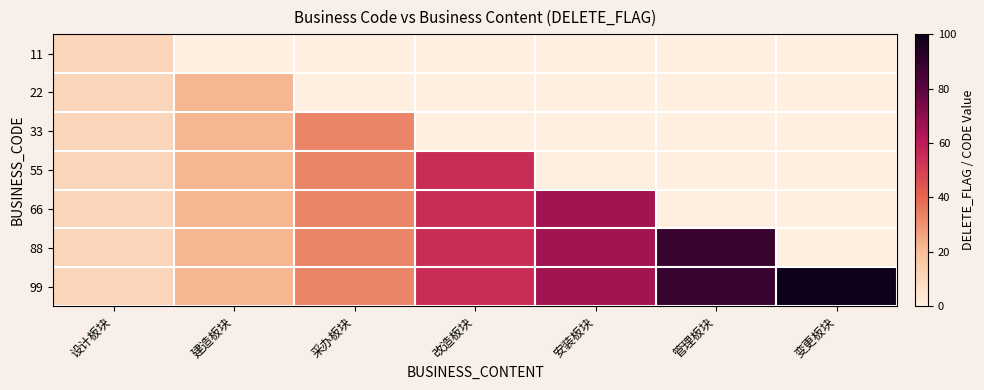

At which category is the sum across all series the highest?

改造板块